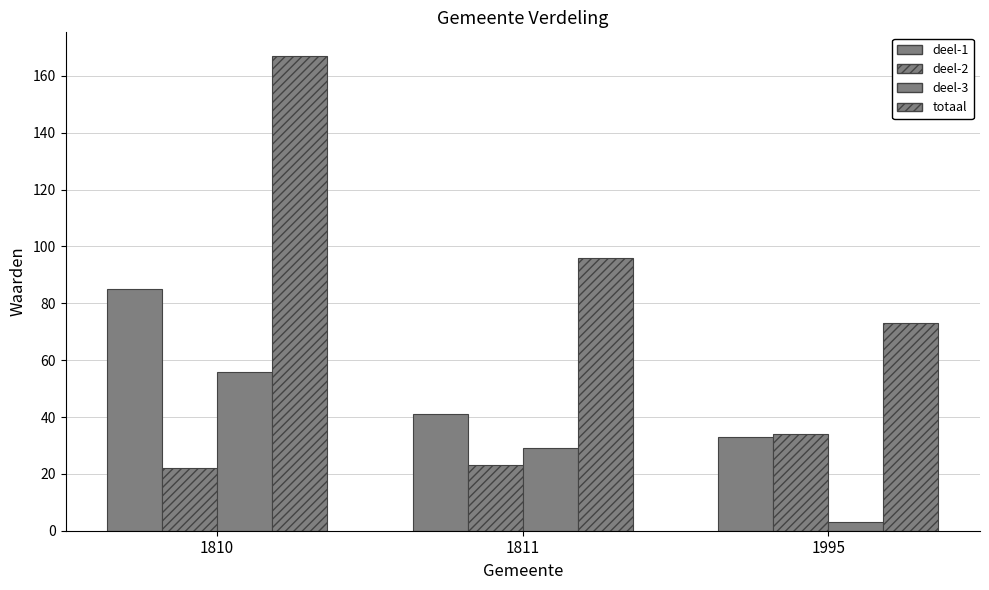

Which label corresponds to the smallest value in the chart?

1995